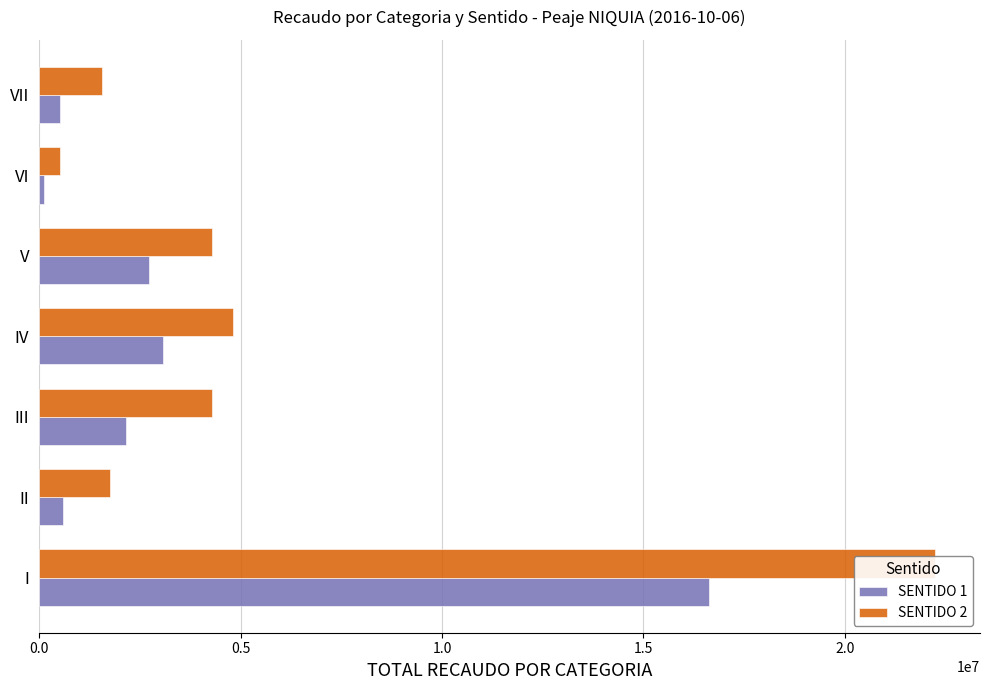

The value of SENTIDO 2 at IV is 7406984. True or false?

False